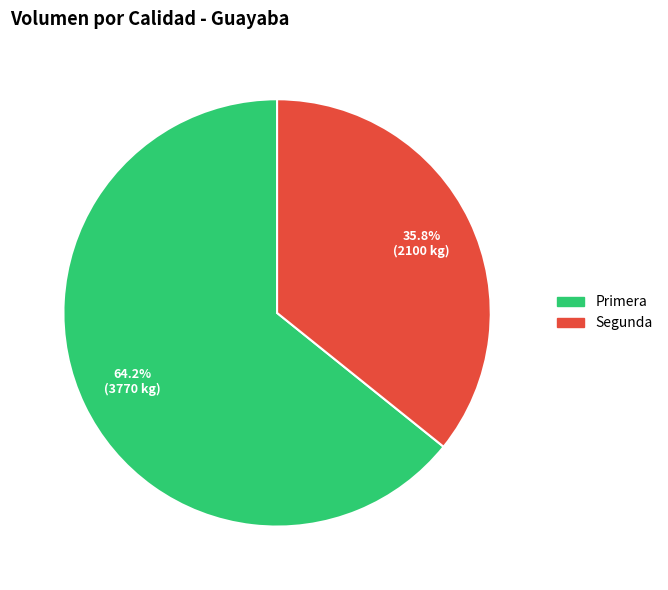

Does any single category account for the majority?

Yes